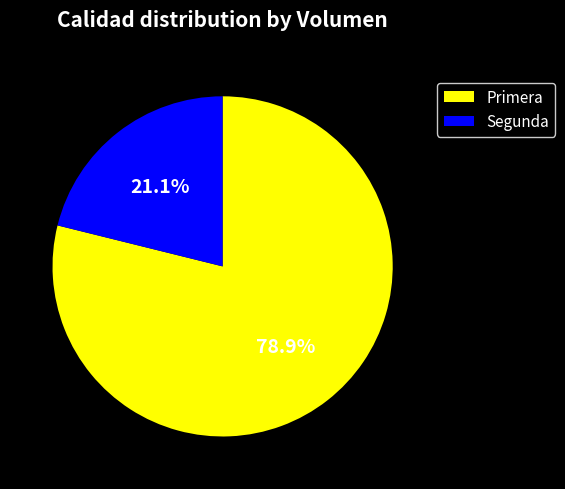

Is there any slice that represents more than half of the pie?

Yes